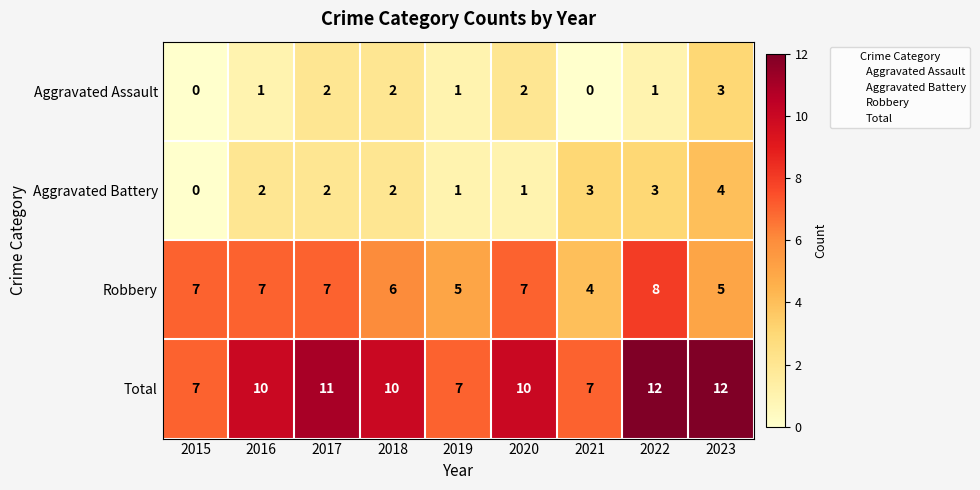

What is the sum of all Aggravated Assault values?

12